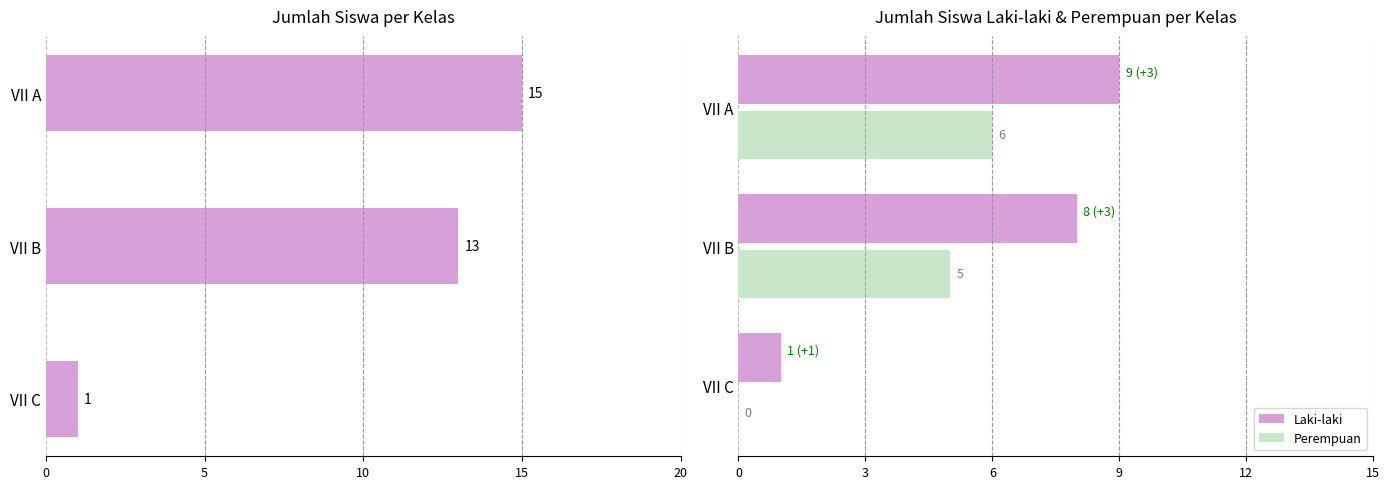

At how many categories does at least one series exceed 7?

2